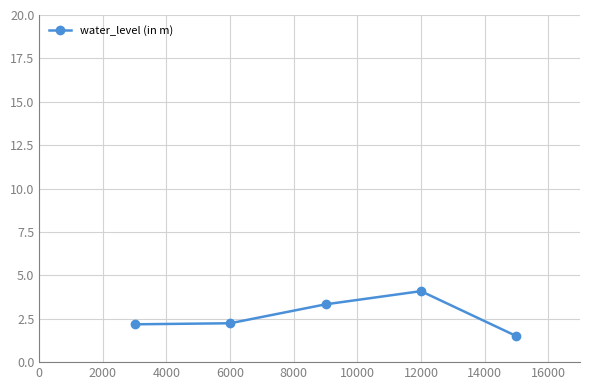

Reading left to right, list all the values displayed in this chart.

2.2	2.2	3.3	4.1	1.5